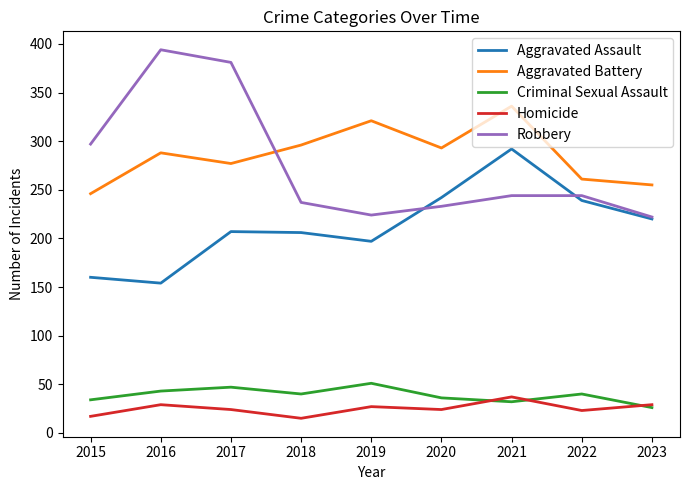

How many times do Robbery and Aggravated Battery cross each other?

1